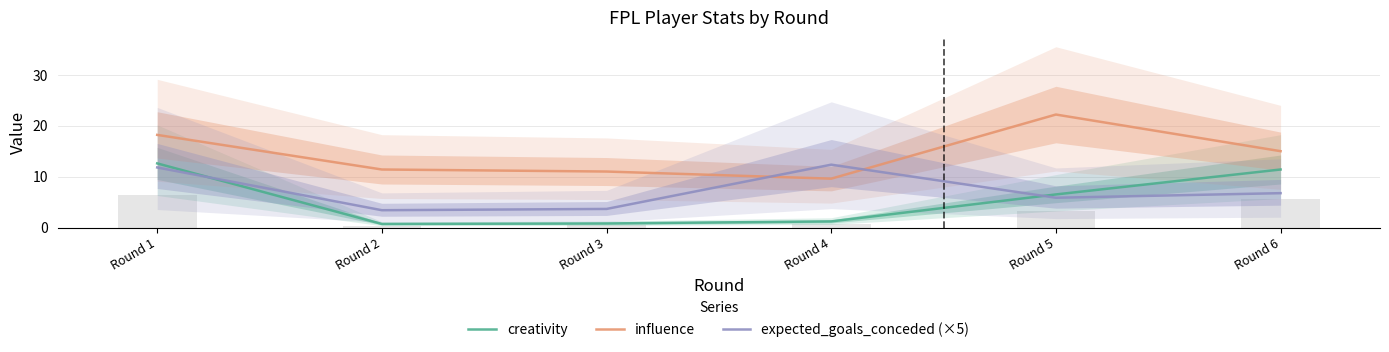

Which series changed the most between Round 1 and Round 6?

expected_goals_conceded (×5)